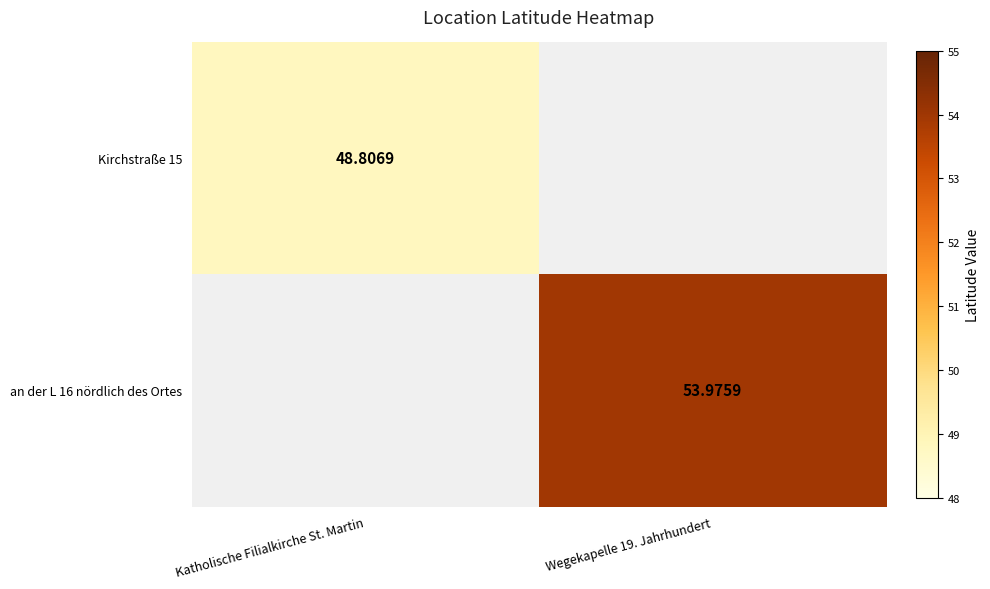

How many positive values does the Kirchstraße 15 series have?

1